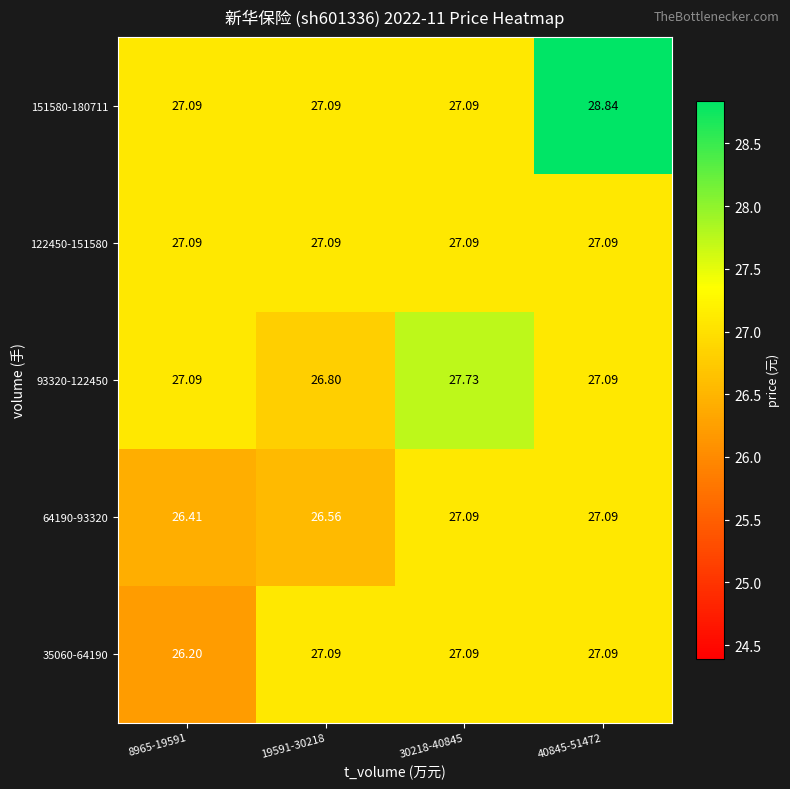

Is the value of 35060-64190 at 19591-30218 greater than the value of 93320-122450 at 30218-40845?

No